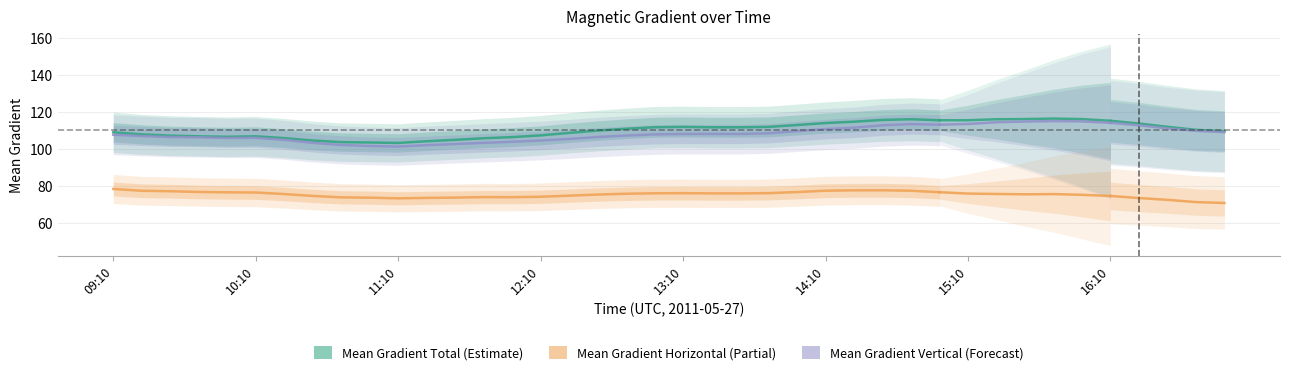

What is the lowest value of the Mean Gradient Total series?

103.4